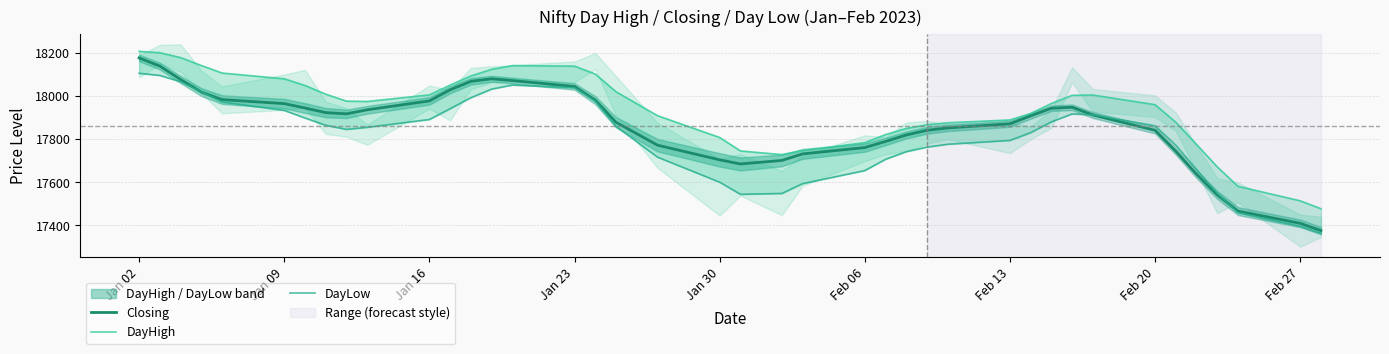

What is the minimum value for Closing?

17376.3